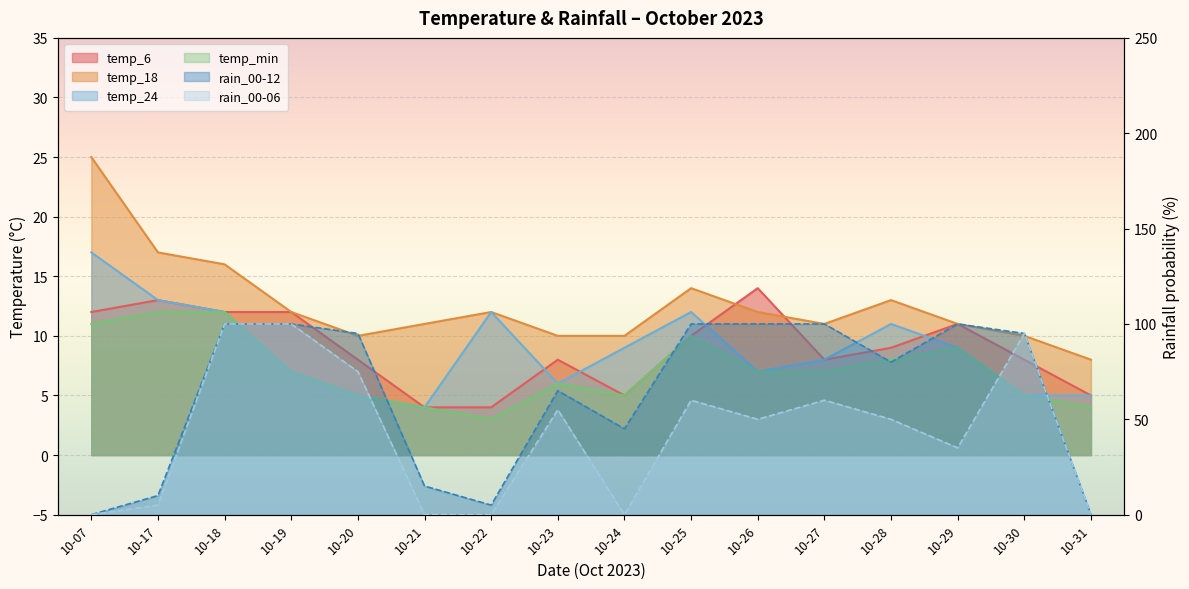

How many intersections are there between temp_6 and temp_18?

2